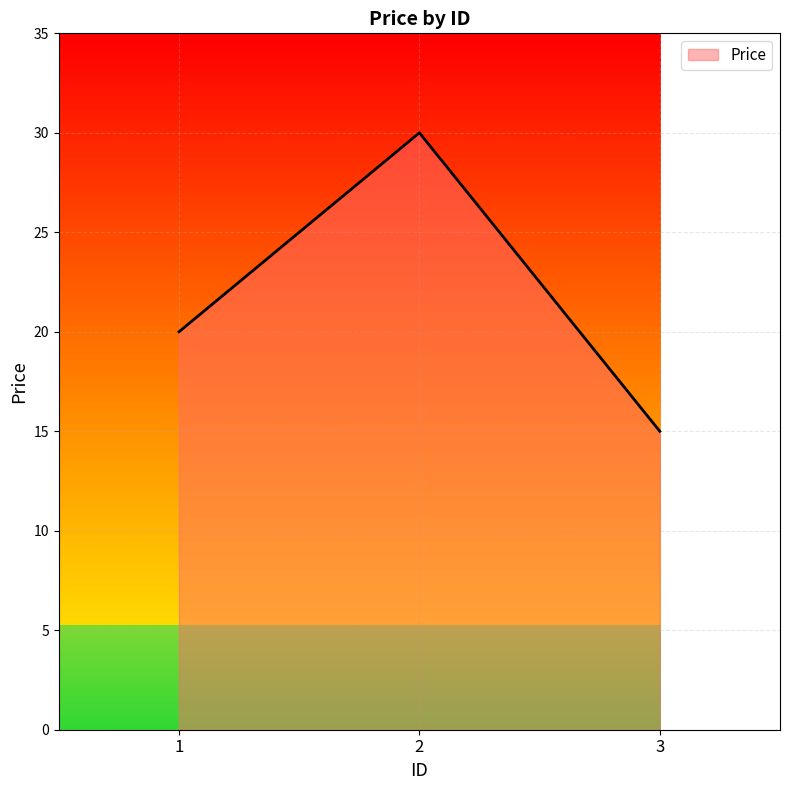

What is the greatest value displayed?

30